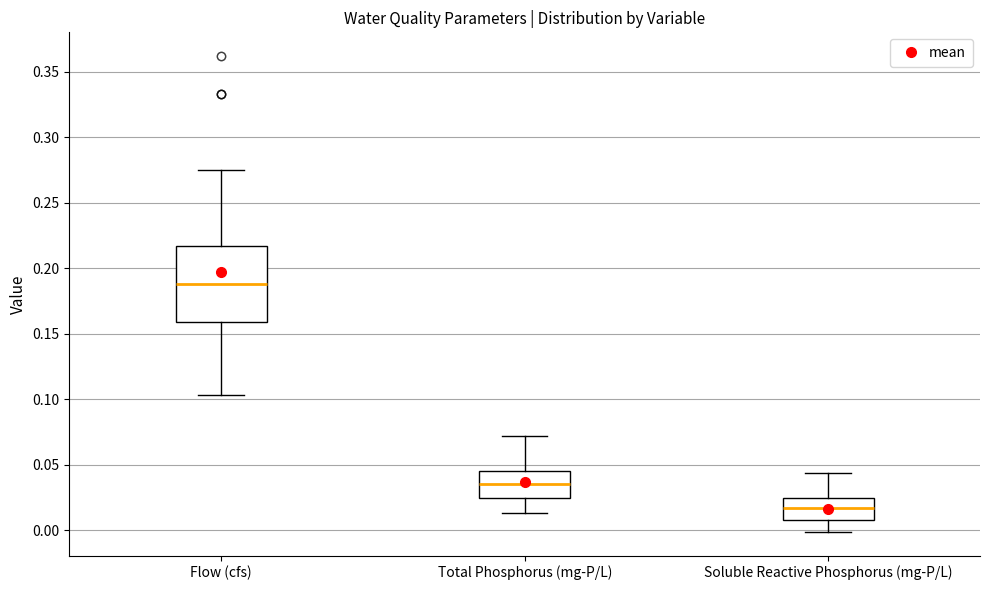

Reading left to right, read every box against the y-axis: the position of its median line, the range the box covers, and the ends of its whiskers. The values are not printed on the chart, so give them approximately, as read against the axis.

Flow (cfs): median 0.190, box 0.160 to 0.215, whiskers 0.105 to 0.275
Total Phosphorus (mg-P/L): median 0.035, box 0.025 to 0.045, whiskers 0.015 to 0.070
Soluble Reactive Phosphorus (mg-P/L): median 0.015, box 0.010 to 0.025, whiskers 0.000 to 0.045